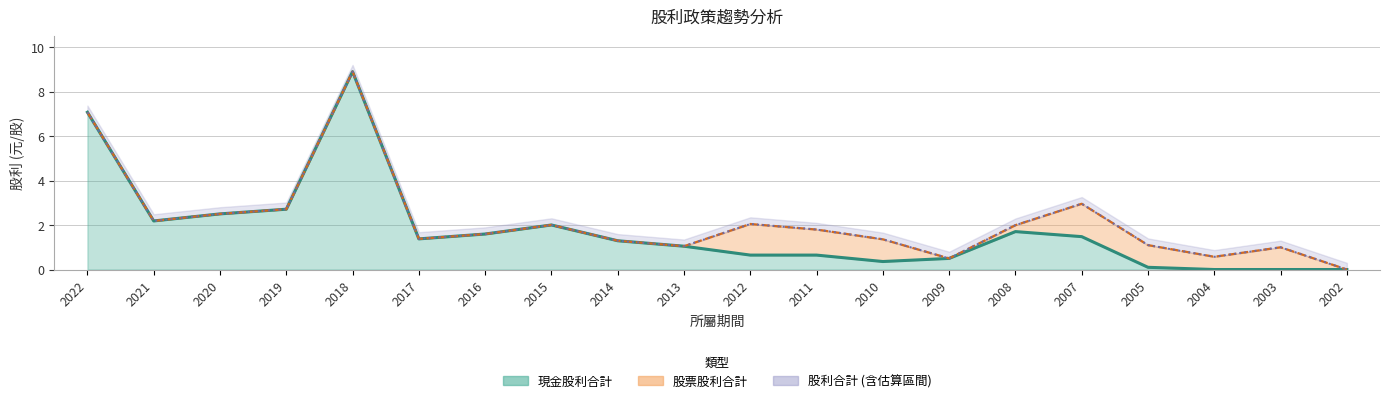

In 現金股利合計, how many points are lower than both neighbors (excluding endpoints)?

3